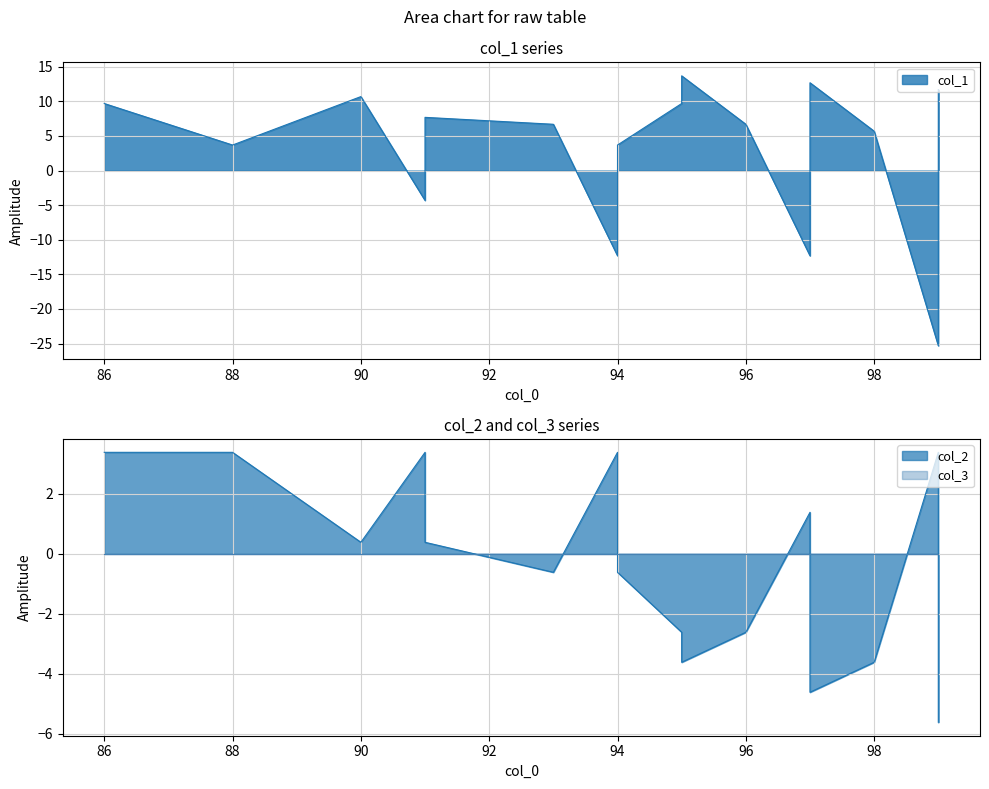

At how many categories does at least one series exceed 13?

1